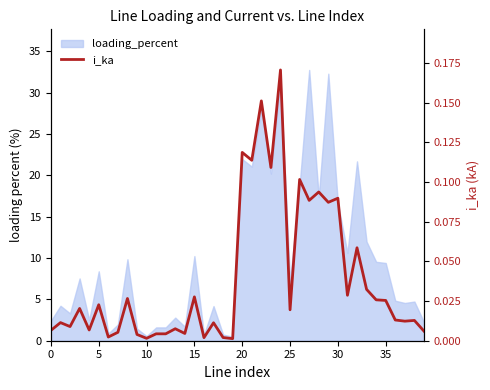

What is the approximate value at 30?

0.1